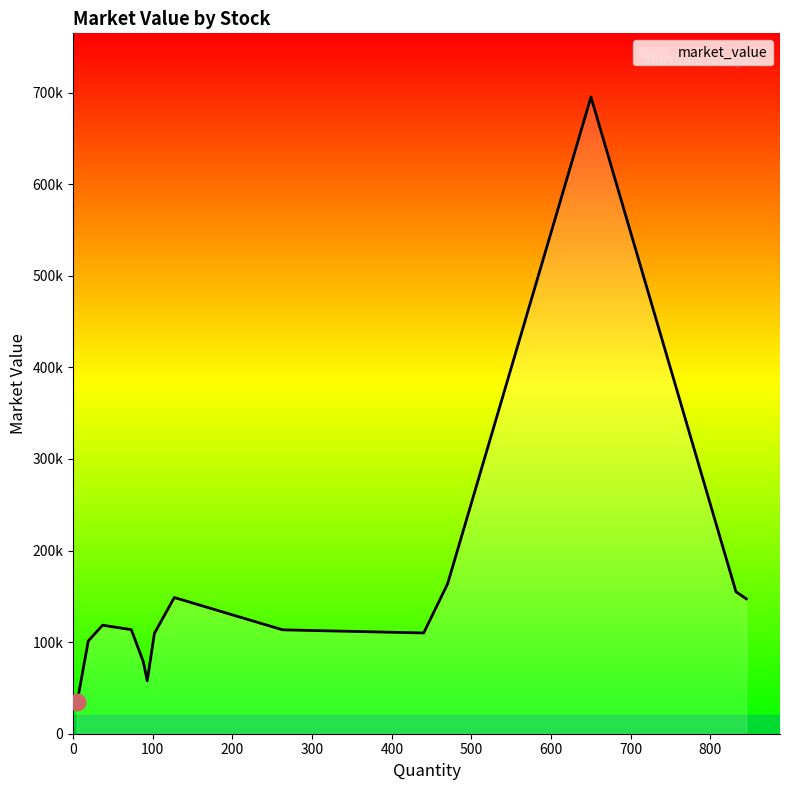

Which category has the highest value across all series?

DEEPAKFERT